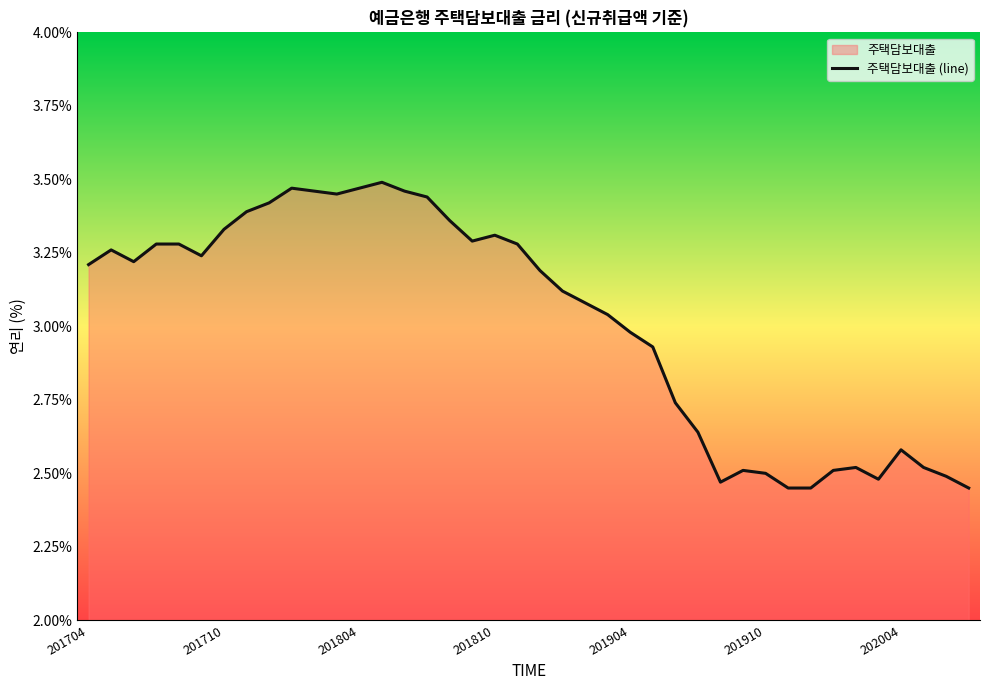

Where does the data first go above 3?

201704